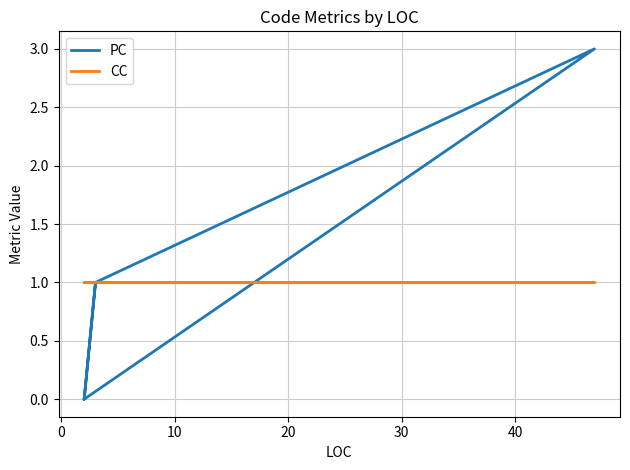

True or false: CC has more than 2 points higher than both neighbors.

False